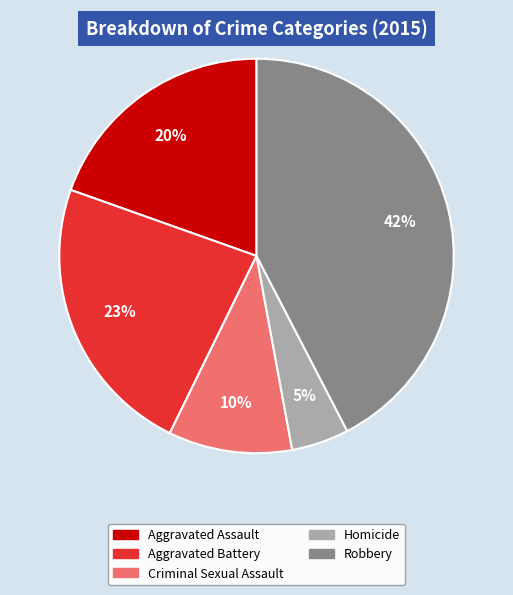

To the nearest percent, what is the difference between the Robbery and Aggravated Battery slice percentages?

19%